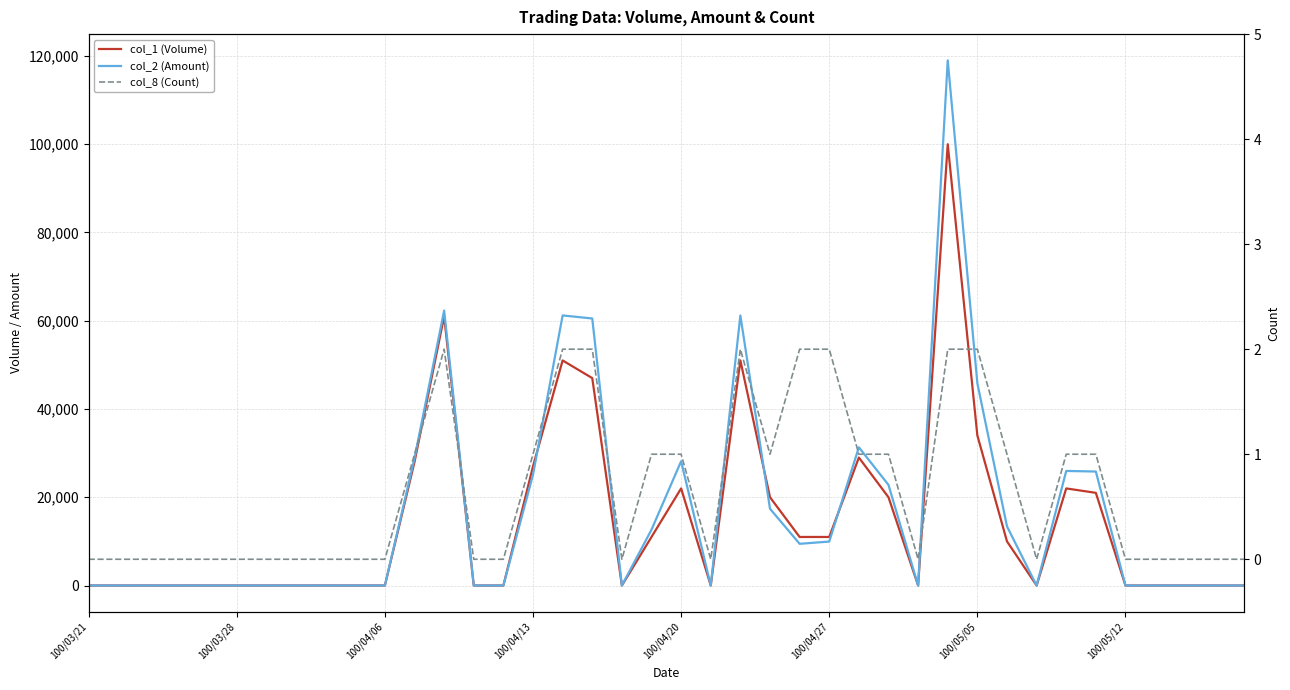

At which category does col_8 (Count) reach its first local valley?

18